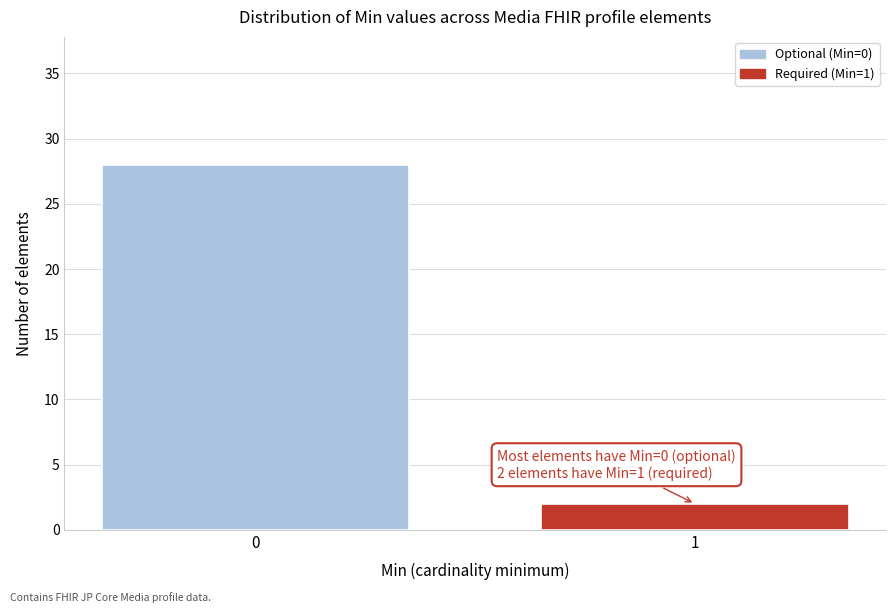

Reading right to left, what are all the values shown in this chart?

1=2	0=28